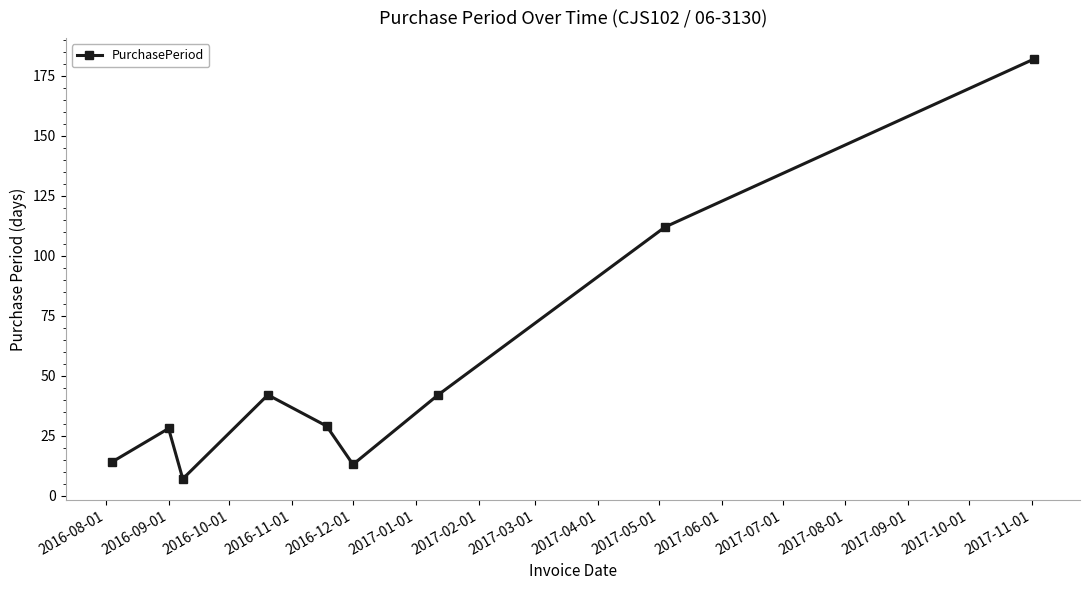

Reading left to right, transcribe all the data shown in this chart.

14	28	7	42	29	13	42	112	182